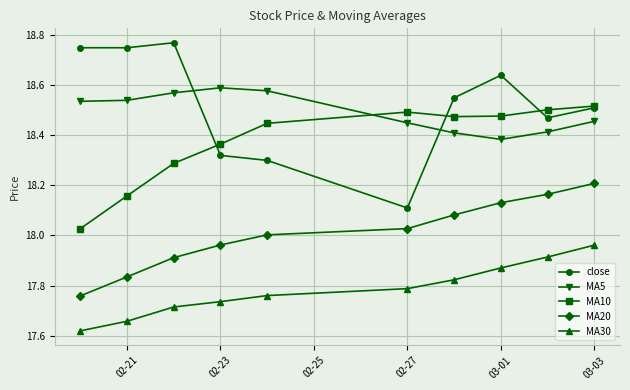

True or false: MA5 and MA30 cross at least once.

False